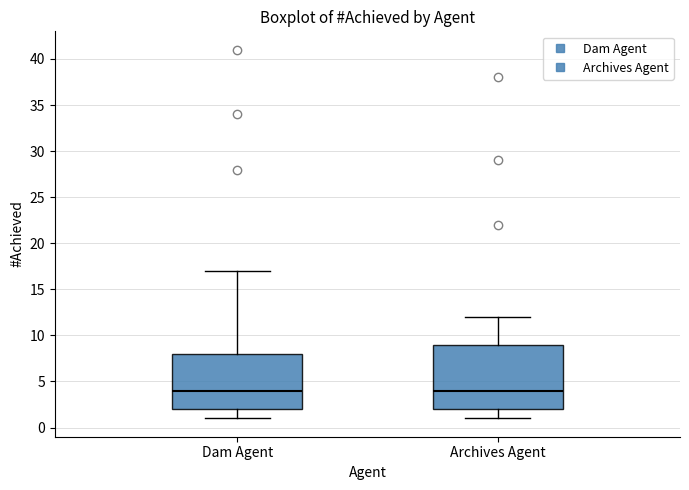

Where does the upper whisker of the box for Dam Agent end on the y-axis? The values are not printed on the chart, so give them approximately, as read against the axis.

17